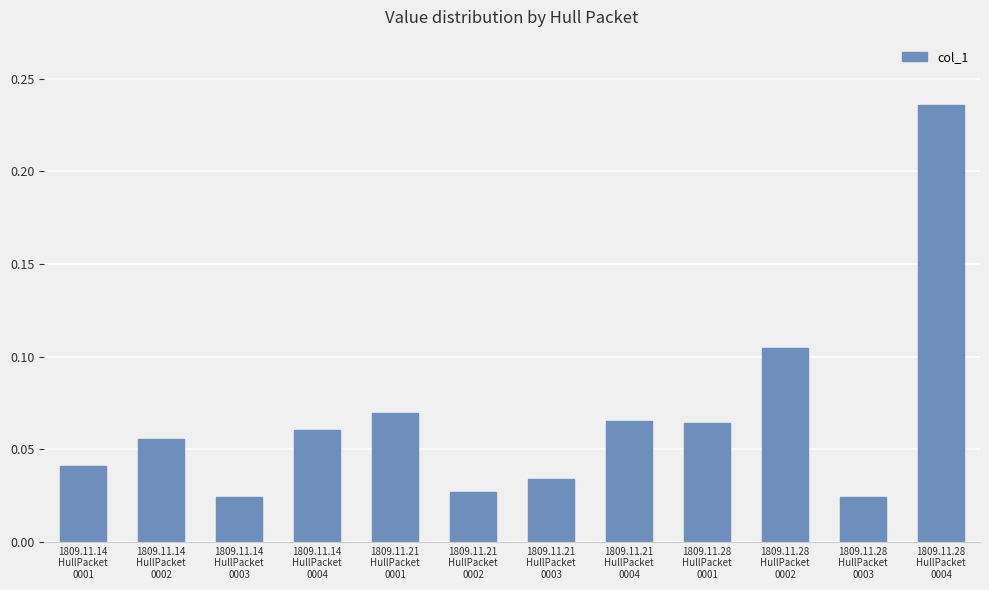

What is the sum of all values?

0.8